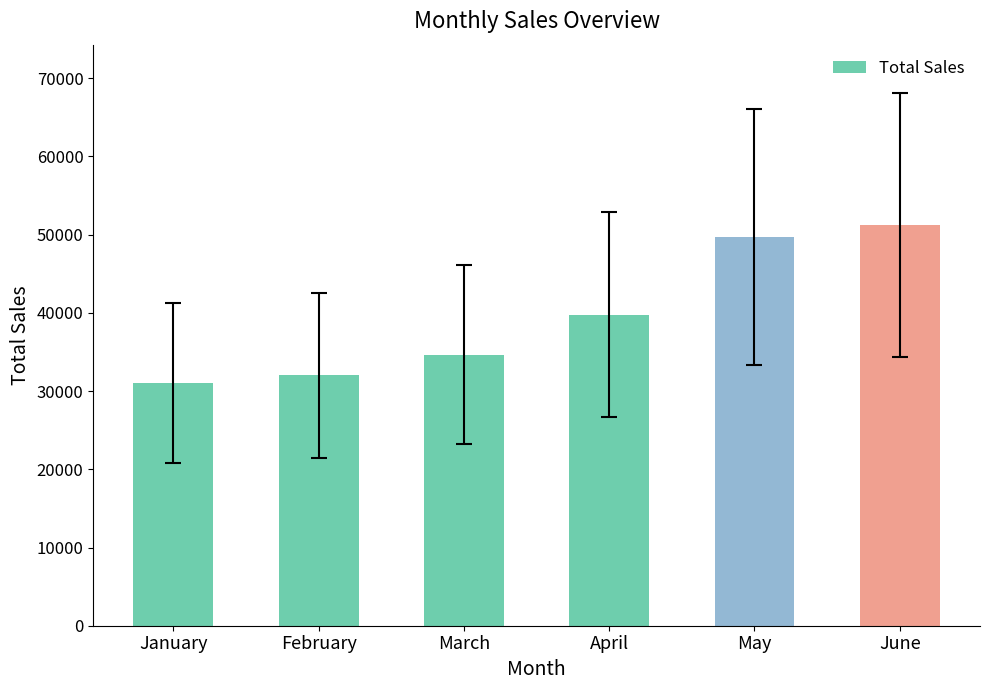

Does the chart contain stacked bars?

No